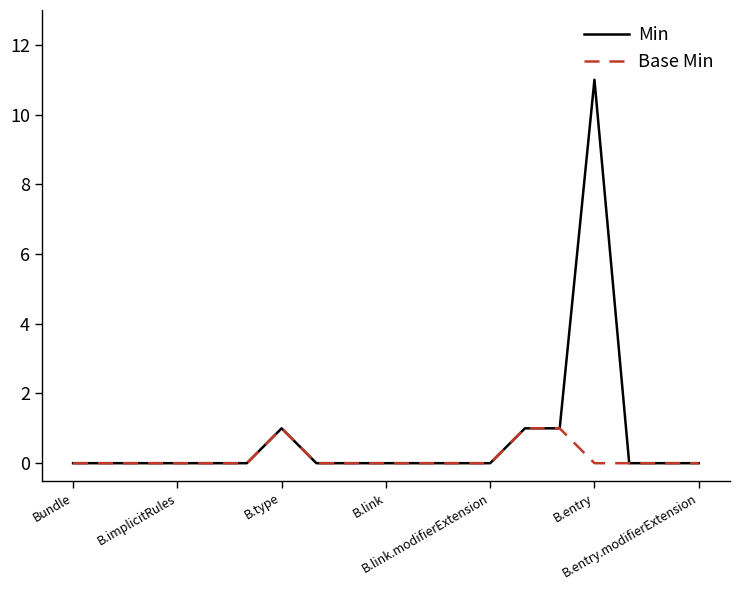

Which series has the largest total across all categories?

Min